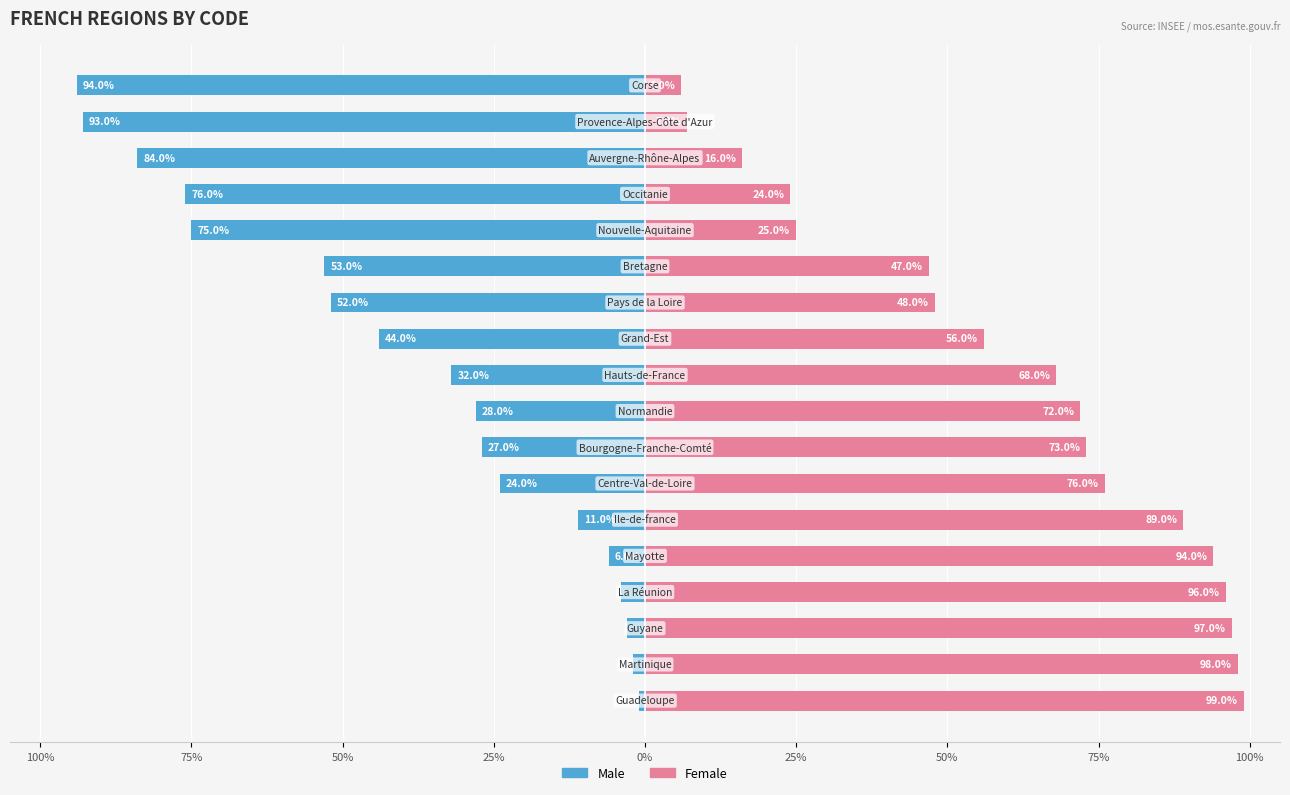

Which series has the largest total across all categories?

Female